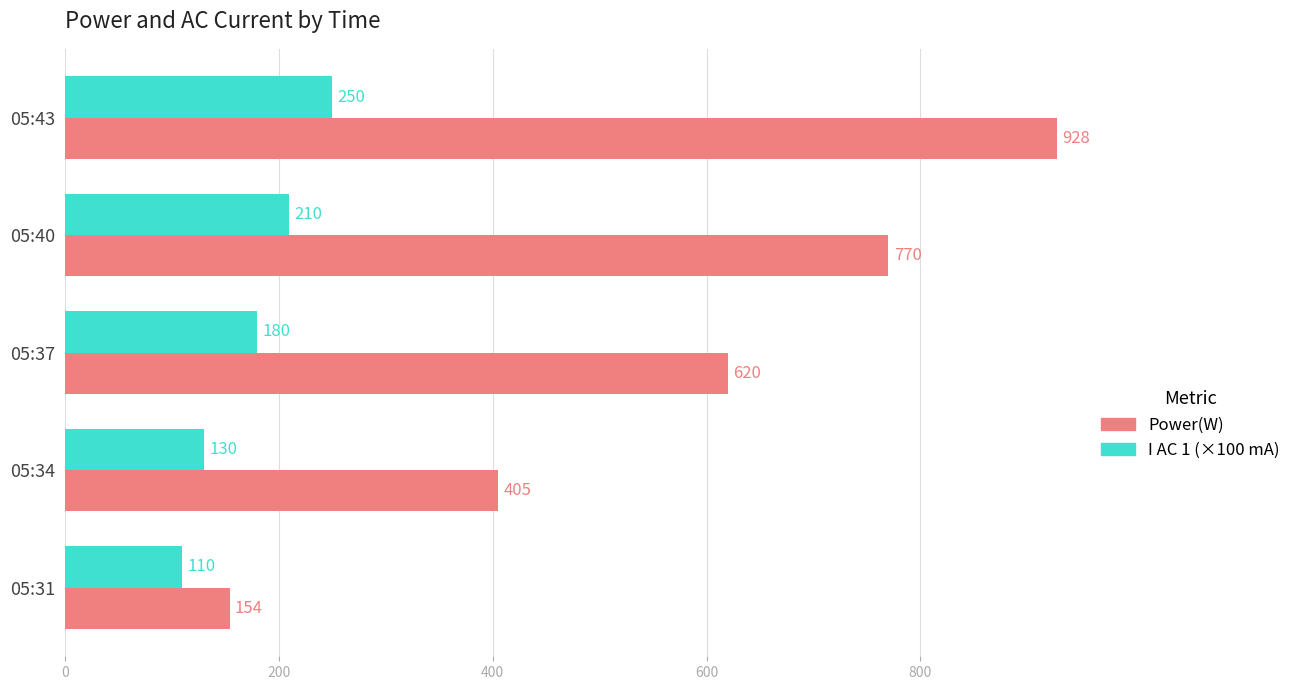

Where is I AC 1 (×100 mA) nearest to the value 180?

05:37